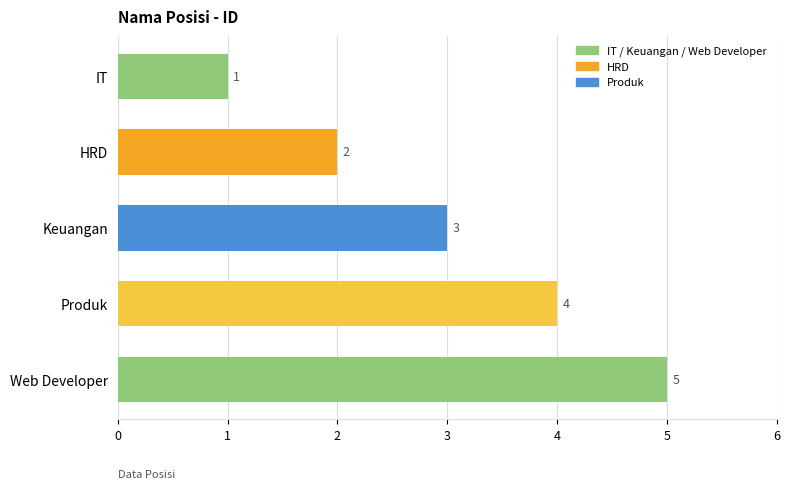

List the labels in order of value, smallest first.

IT, HRD, Keuangan, Produk, Web Developer